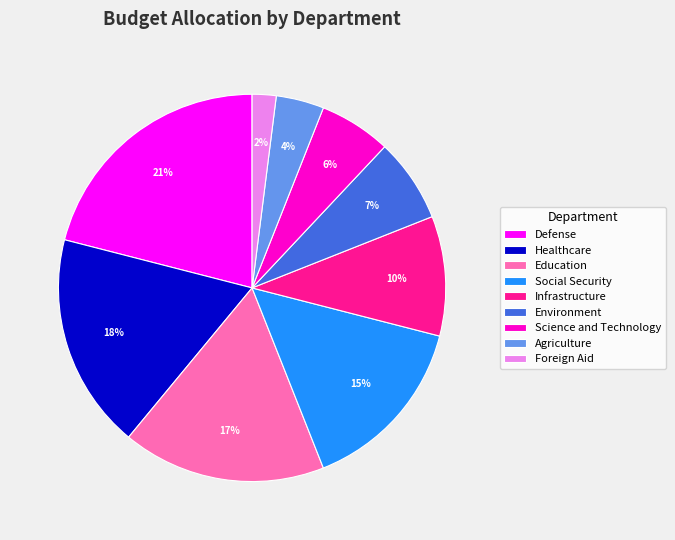

How many segments does this pie chart have?

9